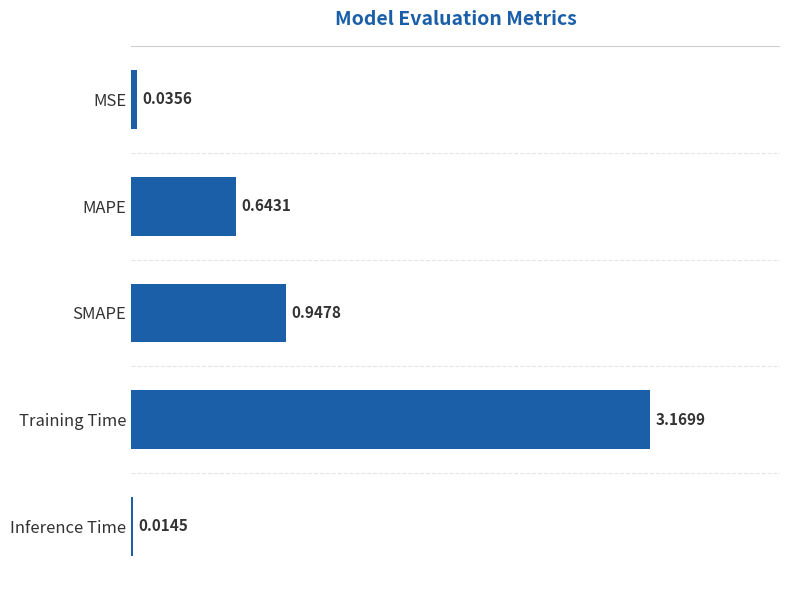

Does the chart contain stacked bars?

No